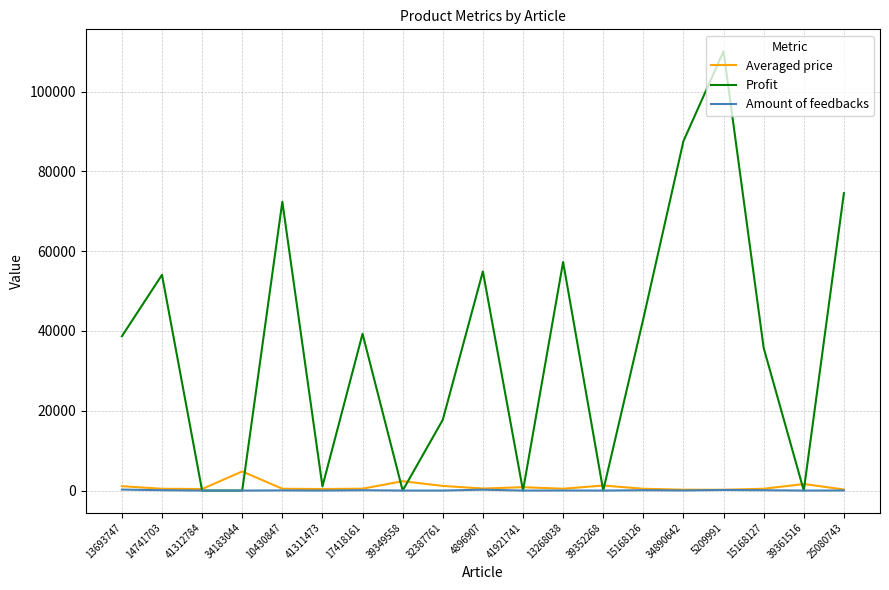

At which category is the sum across all series the highest?

5209991